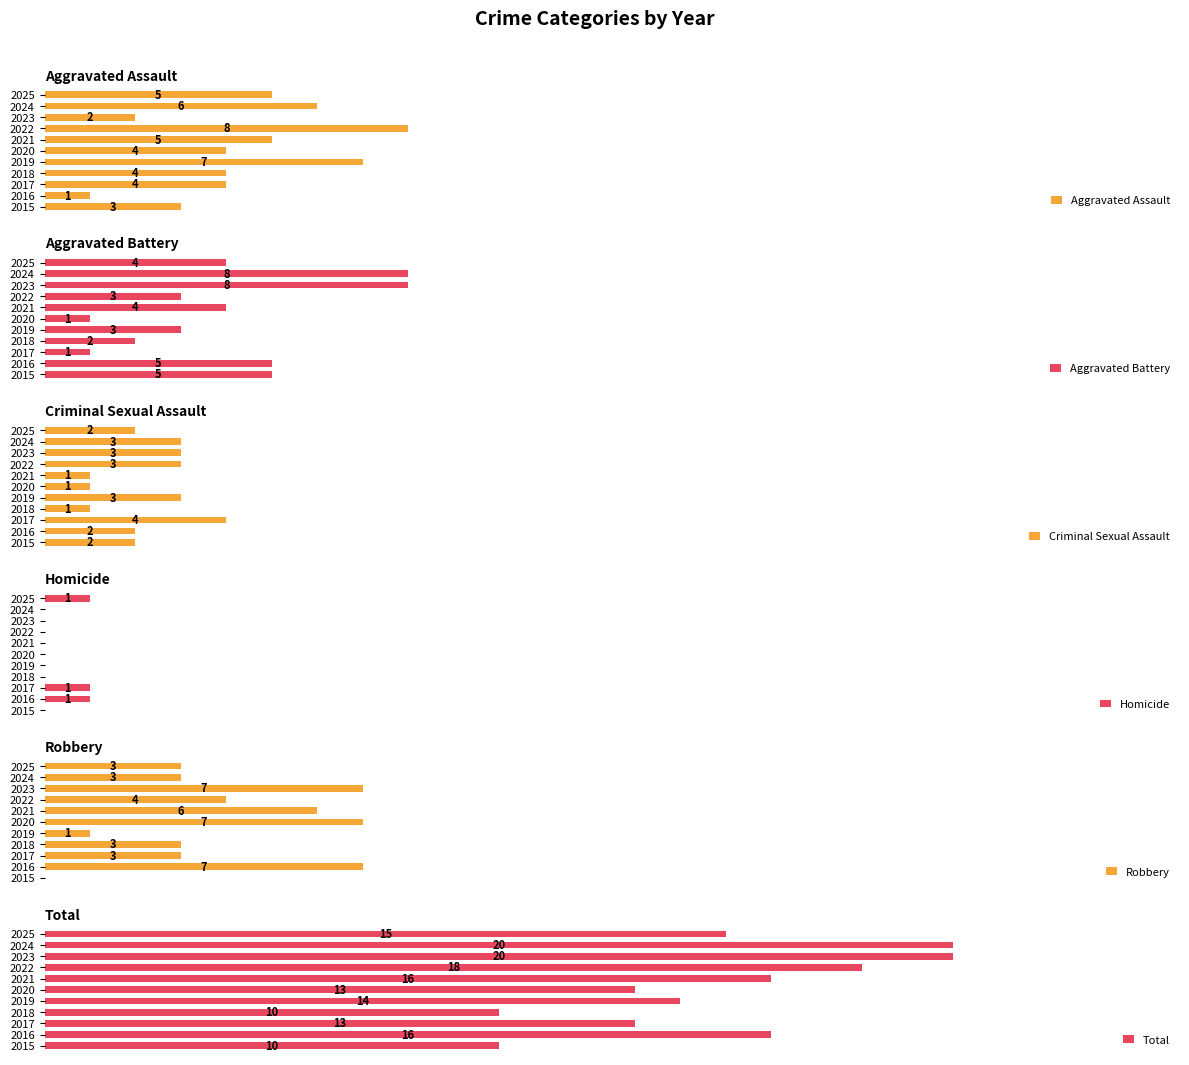

Reading left to right, extract all data points from this chart.

Aggravated Assault: 3	1	4	4	7	4	5	8	2	6	5
Aggravated Battery: 5	5	1	2	3	1	4	3	8	8	4
Criminal Sexual Assault: 2	2	4	1	3	1	1	3	3	3	2
Homicide: 0	1	1	0	0	0	0	0	0	0	1
Robbery: 0	7	3	3	1	7	6	4	7	3	3
Total: 10	16	13	10	14	13	16	18	20	20	15